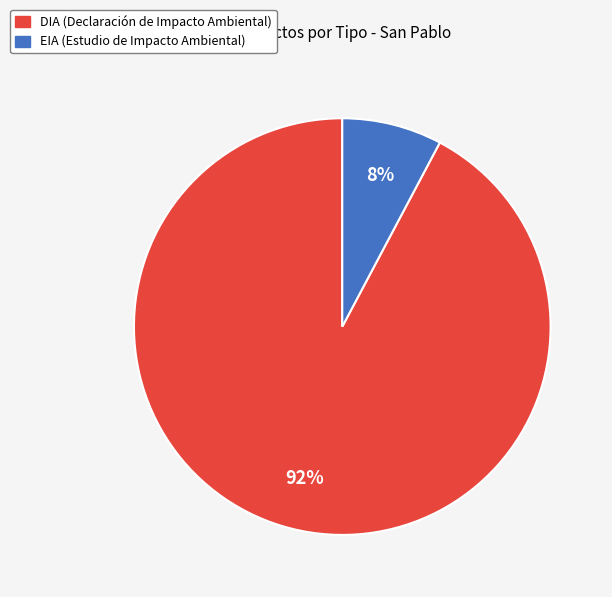

What is the largest slice in the pie chart?

DIA